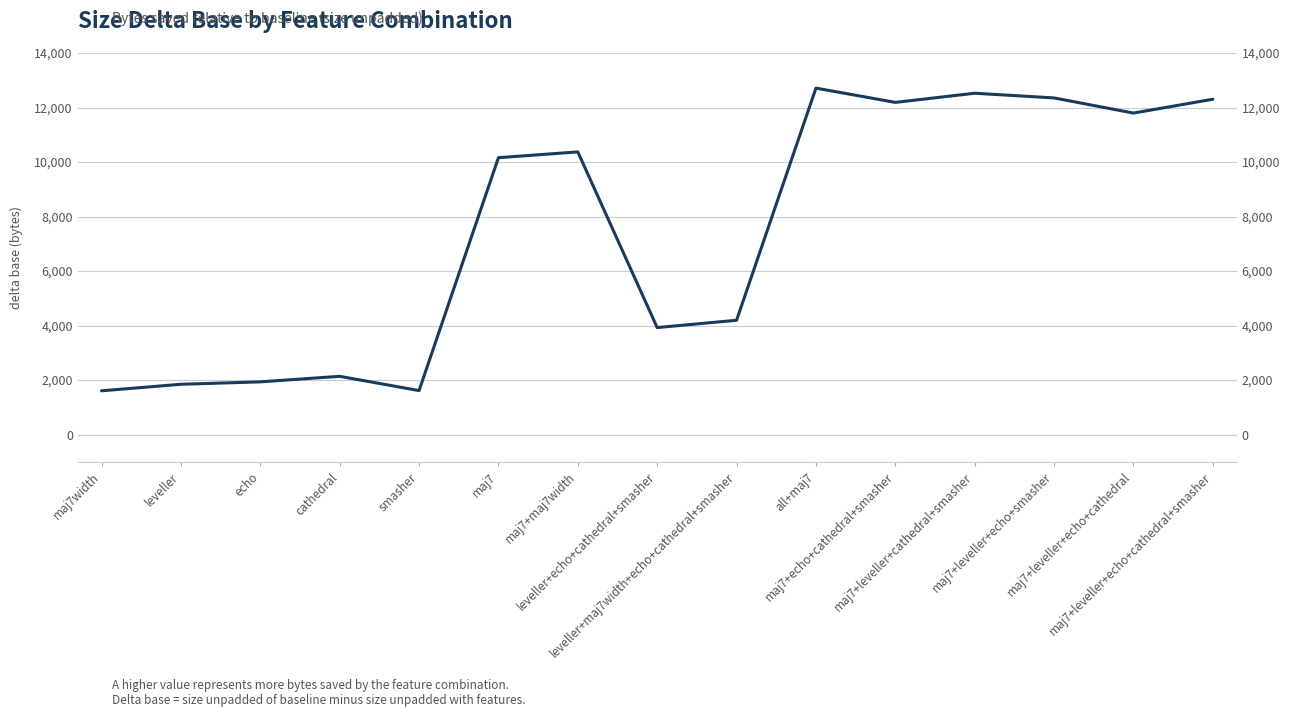

What is the change in value from leveller to maj7+maj7width?

+8524